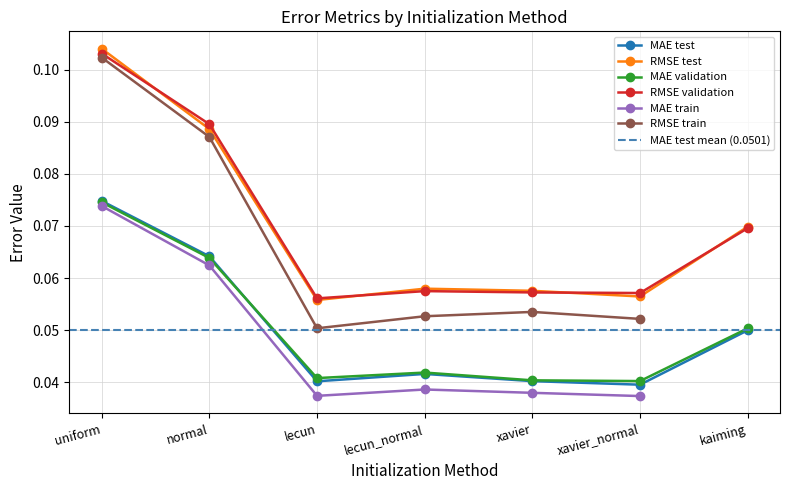

True or false: RMSE test and MAE validation intersect in this chart.

False